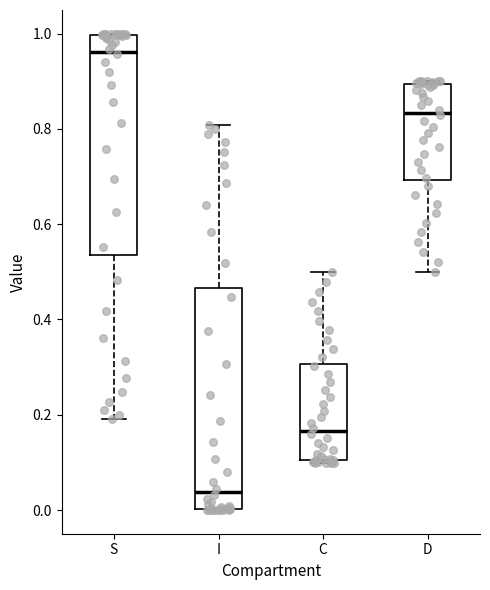

Where is the upper edge of the box for D on the y-axis? The values are not printed on the chart, so give them approximately, as read against the axis.

0.90